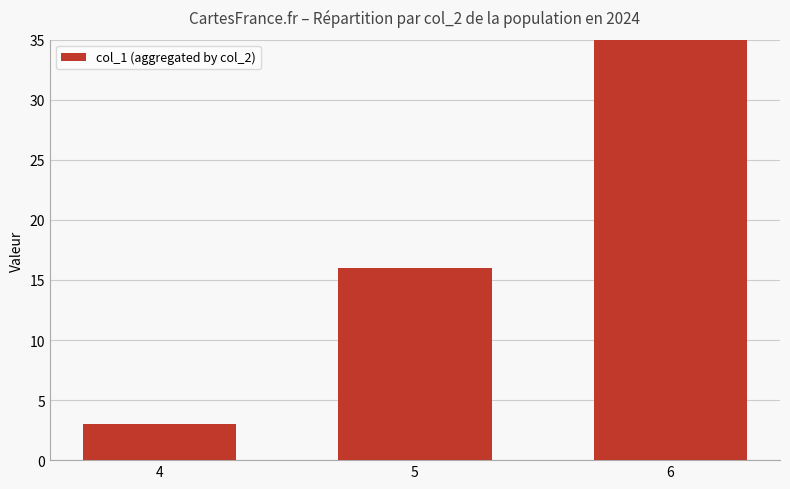

What is the difference between the values at 4 and 5?

13